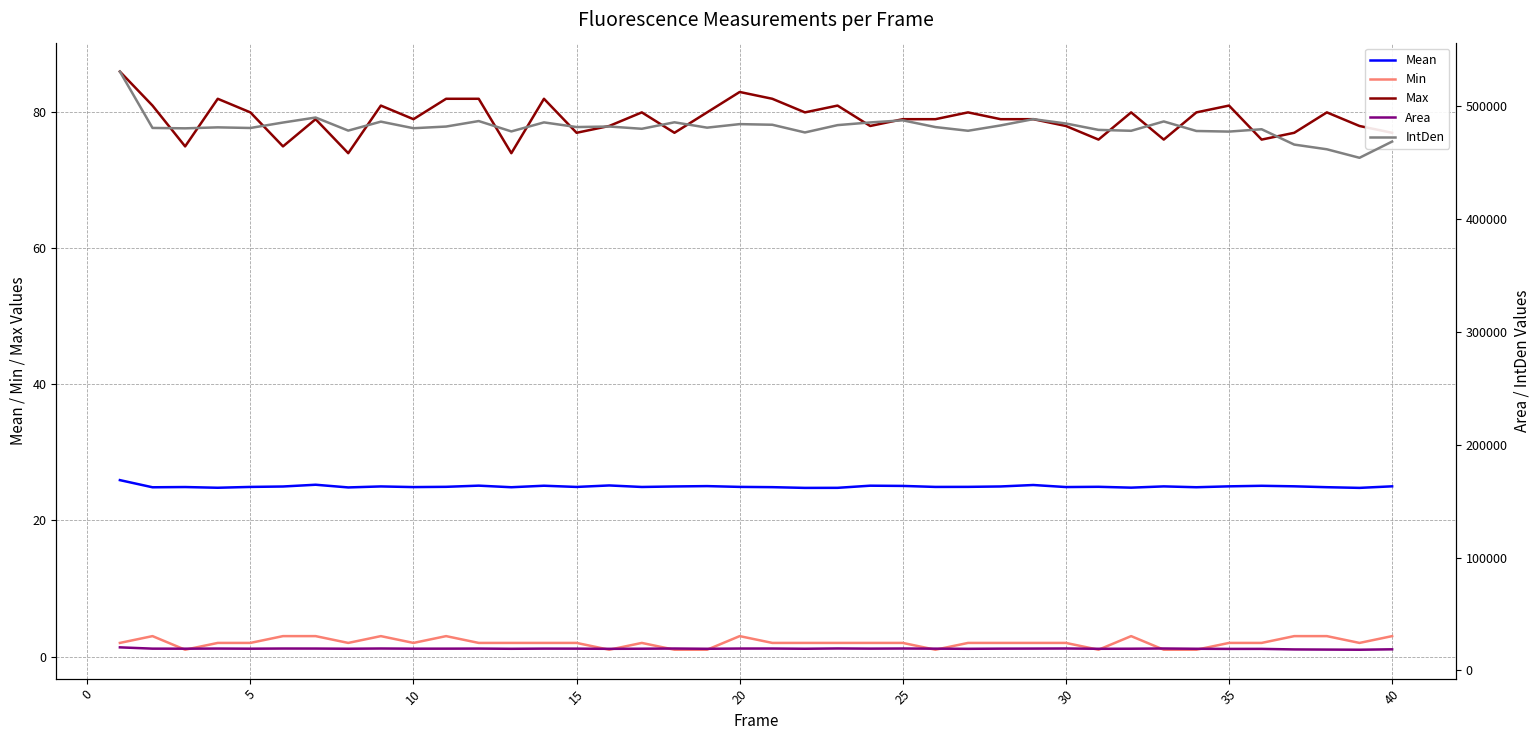

True or false: Min and Max intersect in this chart.

False